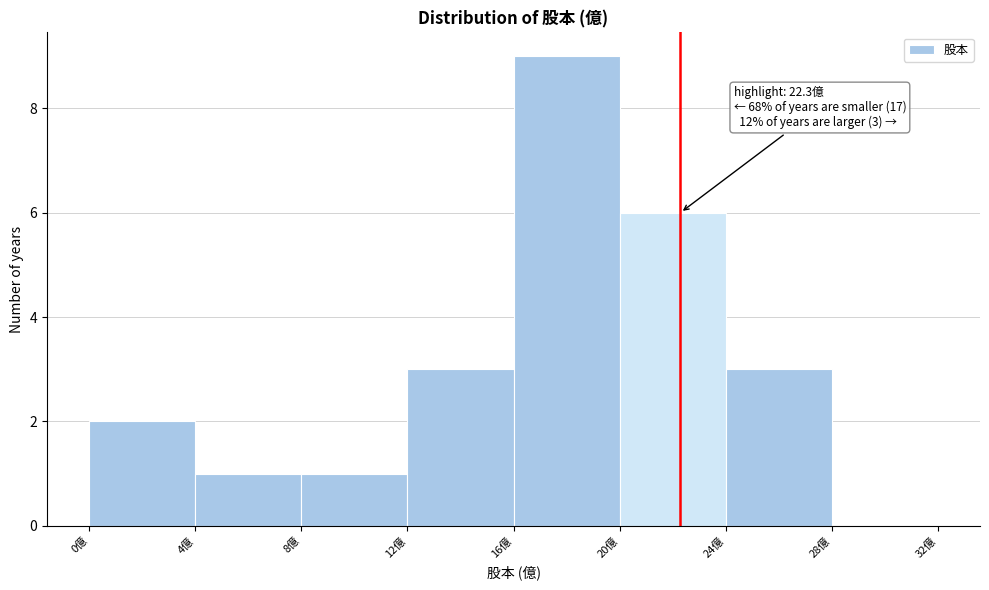

Over which range of the x-axis is the bar tallest?

16 to 20